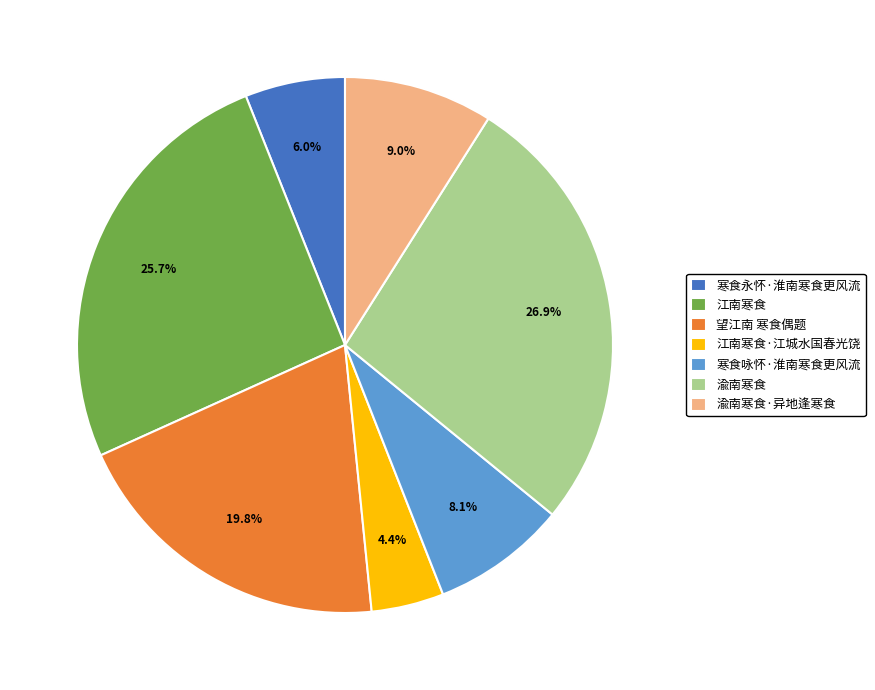

Count the number of slices in the pie.

7